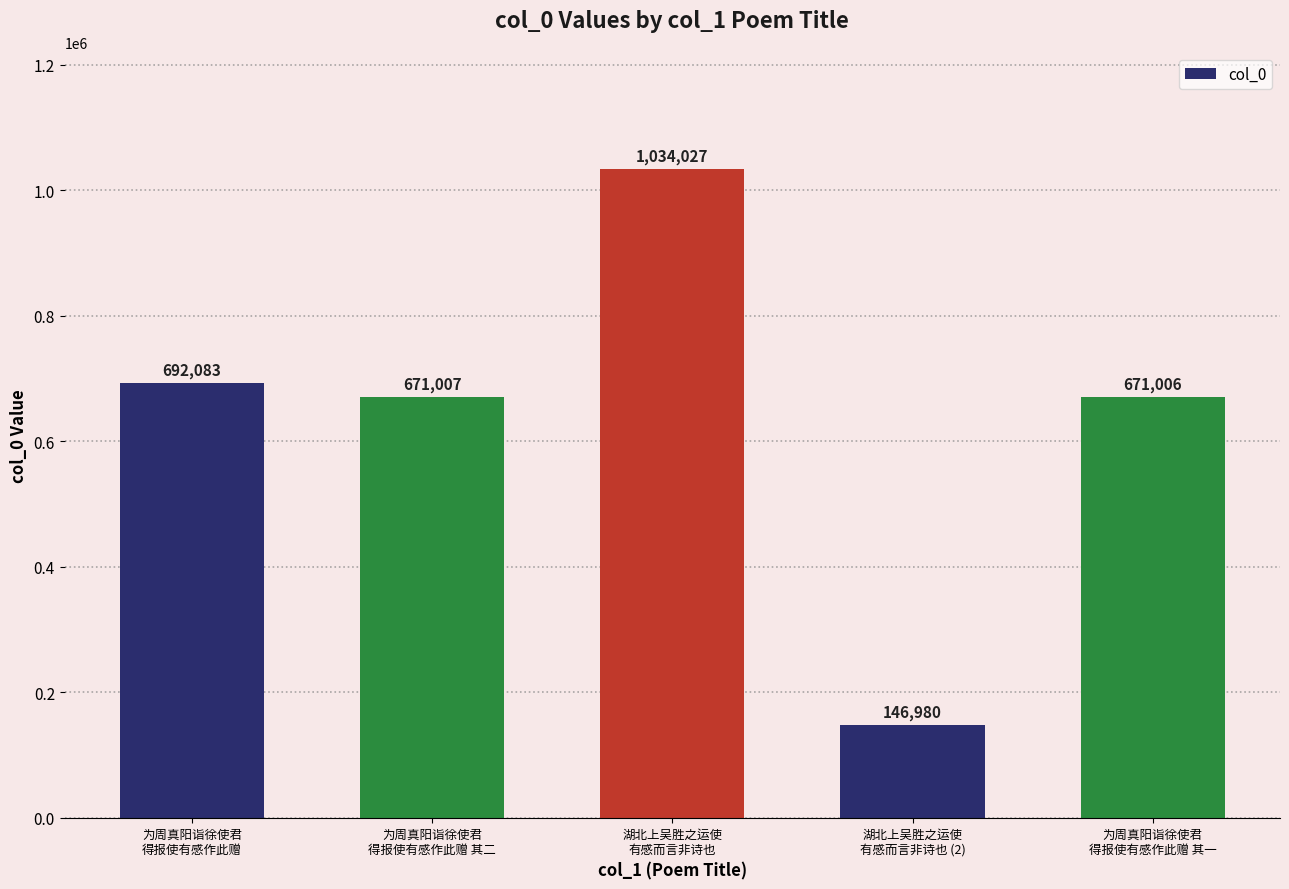

Rank the categories by value from highest to lowest.

湖北上吴胜之运使
有感而言非诗也, 为周真阳诣徐使君
得报使有感作此赠, 为周真阳诣徐使君
得报使有感作此赠 其二, 为周真阳诣徐使君
得报使有感作此赠 其一, 湖北上吴胜之运使
有感而言非诗也 (2)